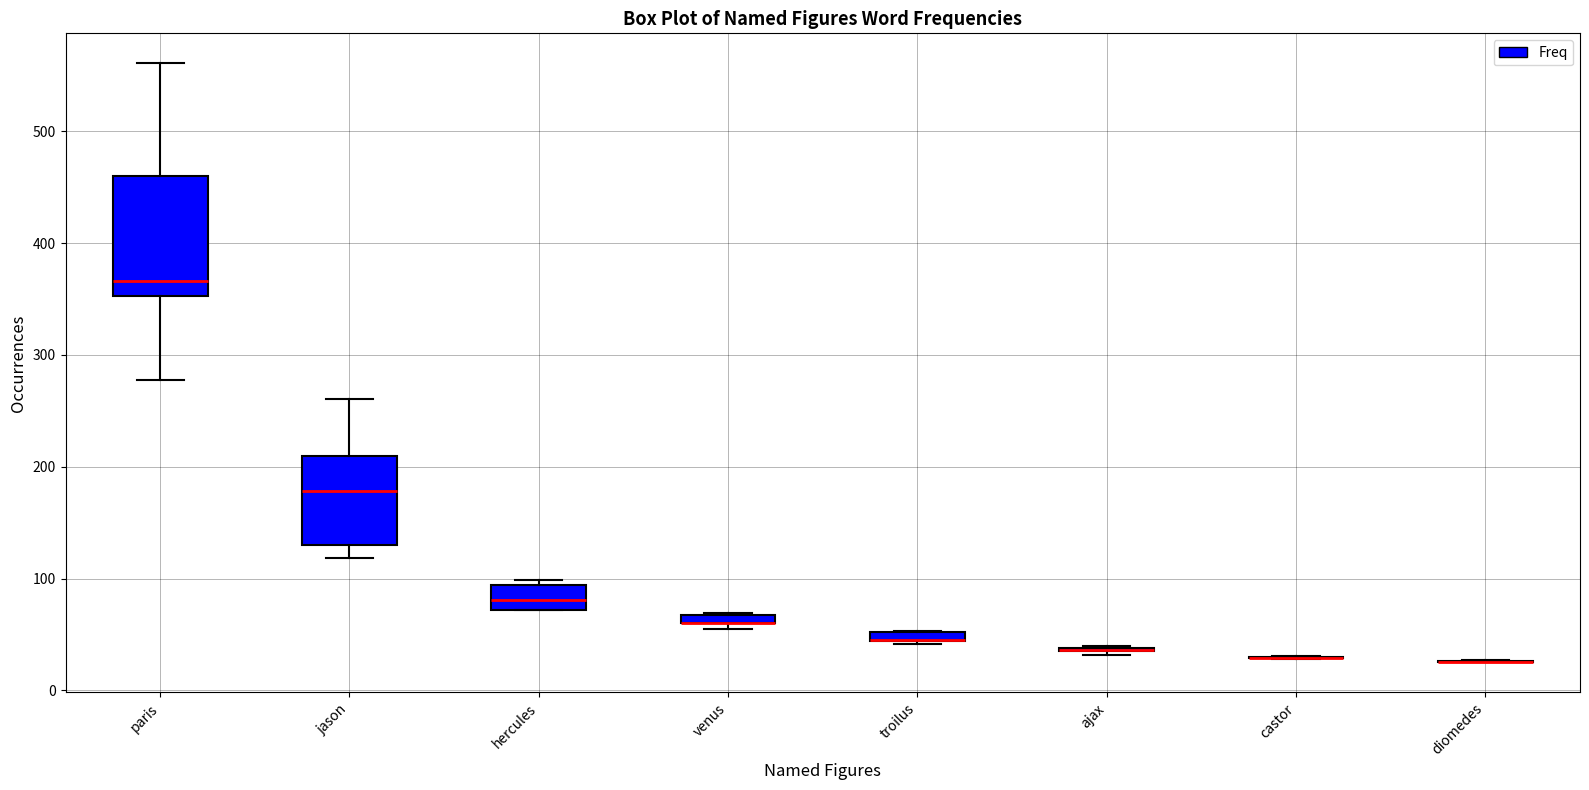

Which box is the tallest, from its lower edge to its upper edge?

paris